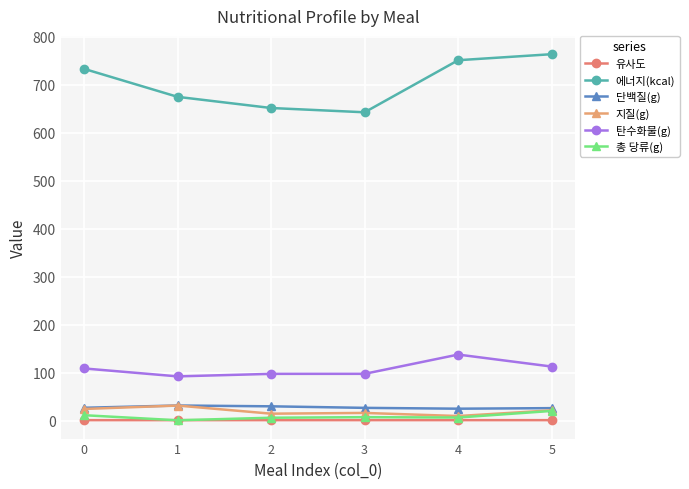

What is the value of the 단백질(g) point at the 4th from the left?

26.6